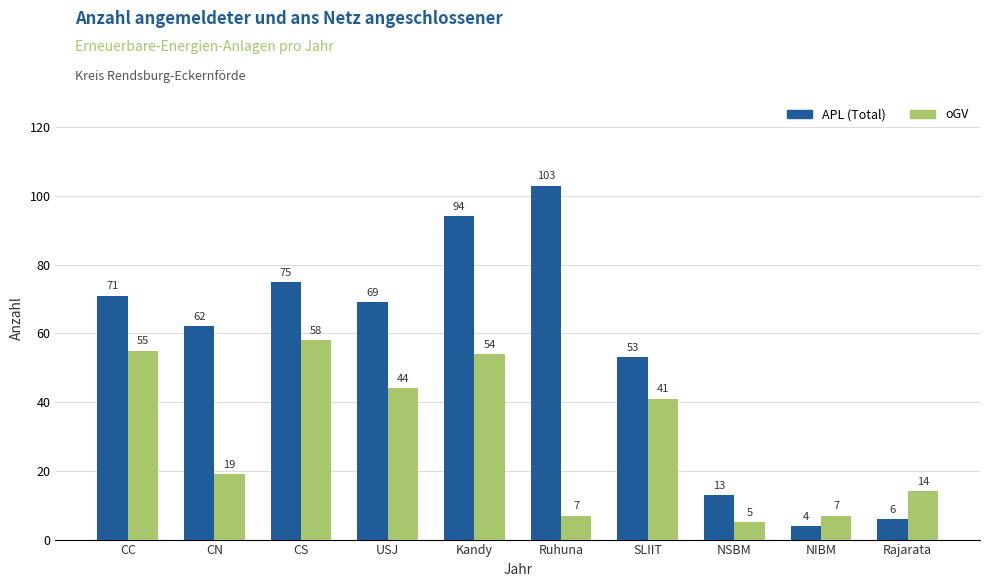

How many groups of bars are there?

10